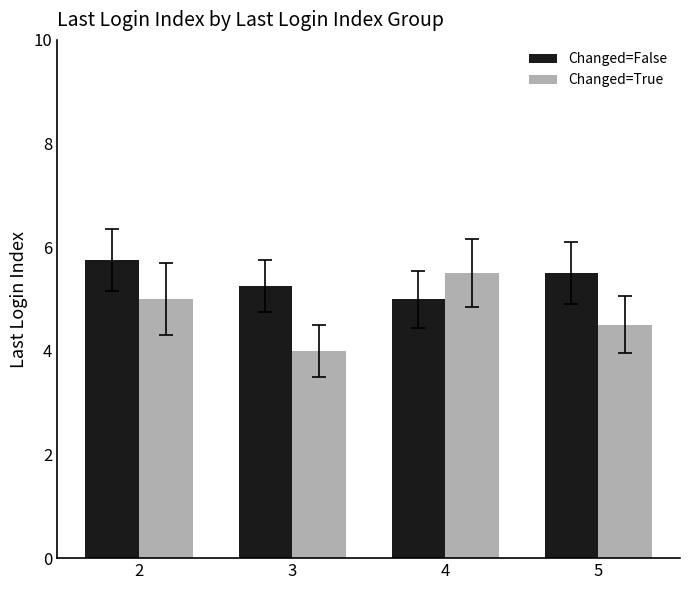

Which series has the largest range (max minus min)?

Changed=True